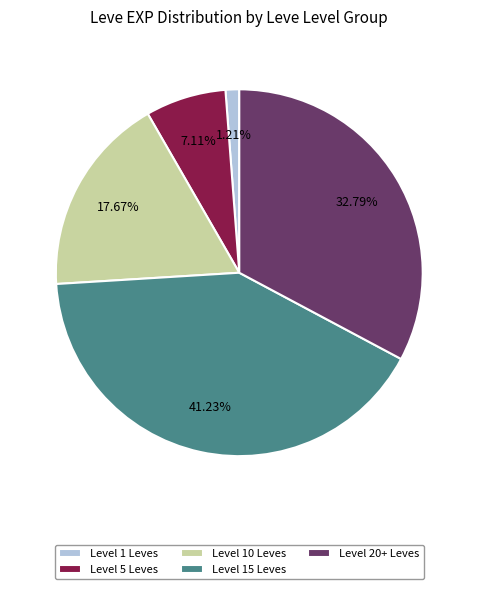

Which has a higher value, Level 15 Leves or Level 1 Leves?

Level 15 Leves